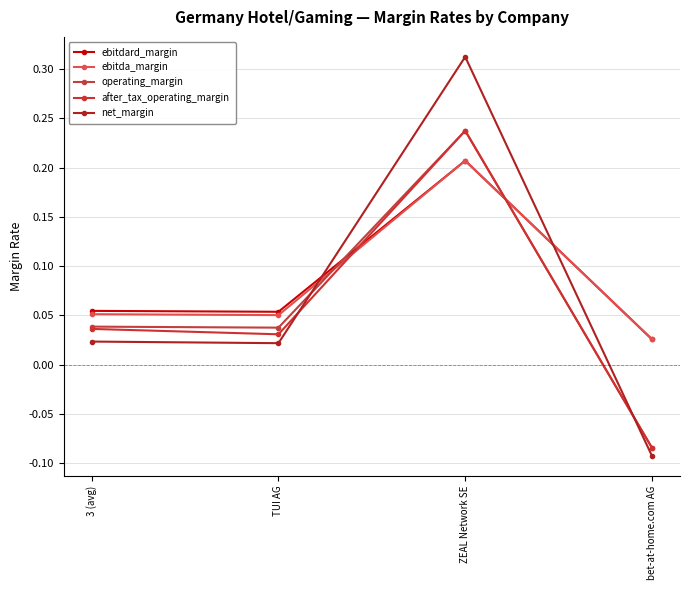

Which series ends up on top after the final intersection of after_tax_operating_margin and ebitdard_margin?

ebitdard_margin